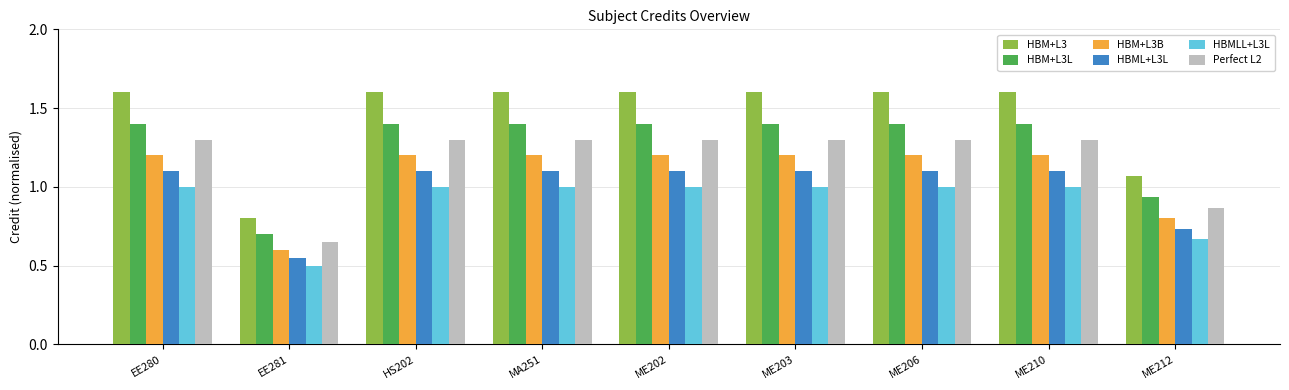

How many values in the HBM+L3B series are below 1?

2